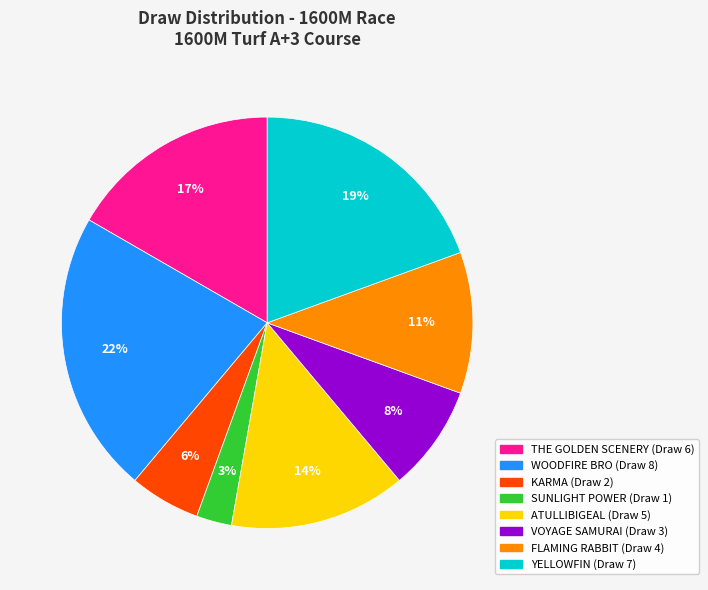

Is there any slice that represents more than half of the pie?

No